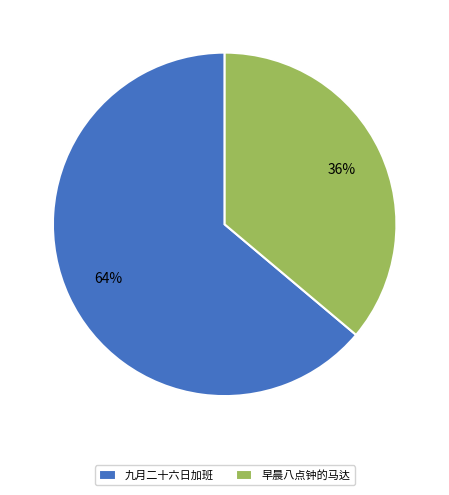

Does 早晨八点钟的马达 represent more than half of the total?

No